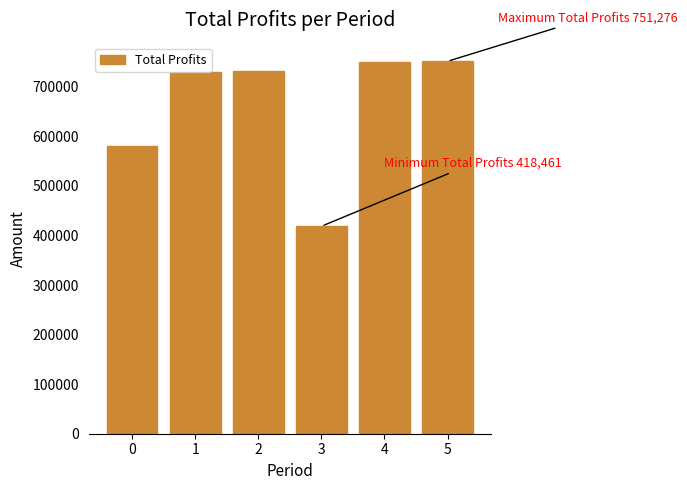

What is the change in value from 4 to 5?

+1944.9